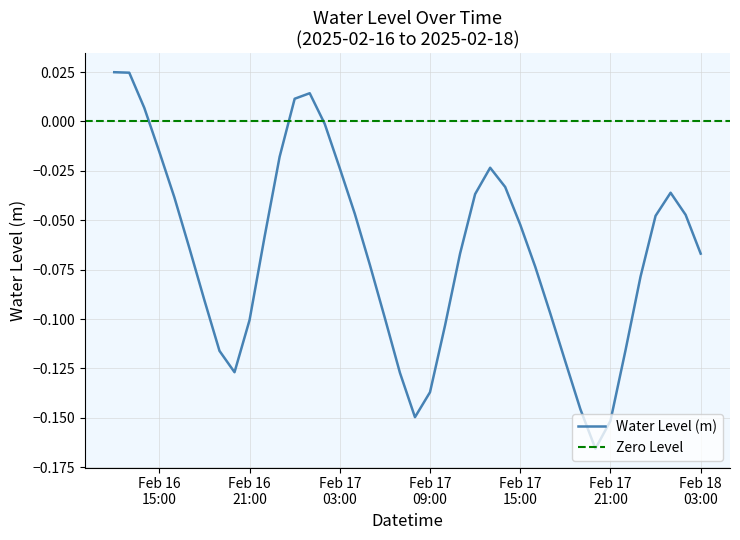

What is the minimum value shown in the chart?

-0.2